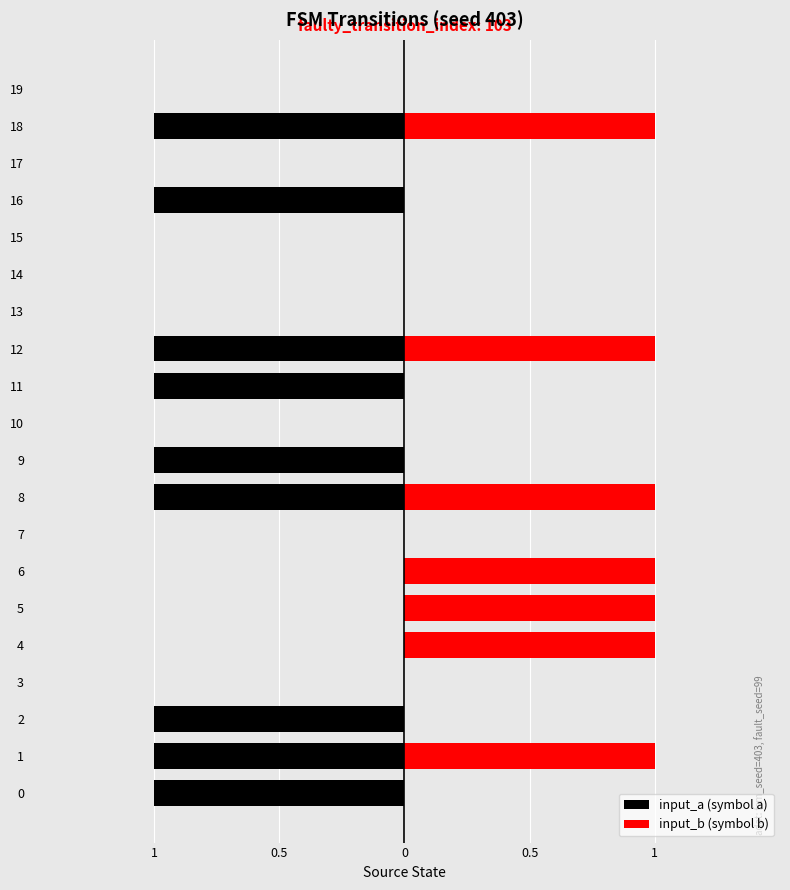

What is the lowest value of the input_a (symbol a) series?

-1